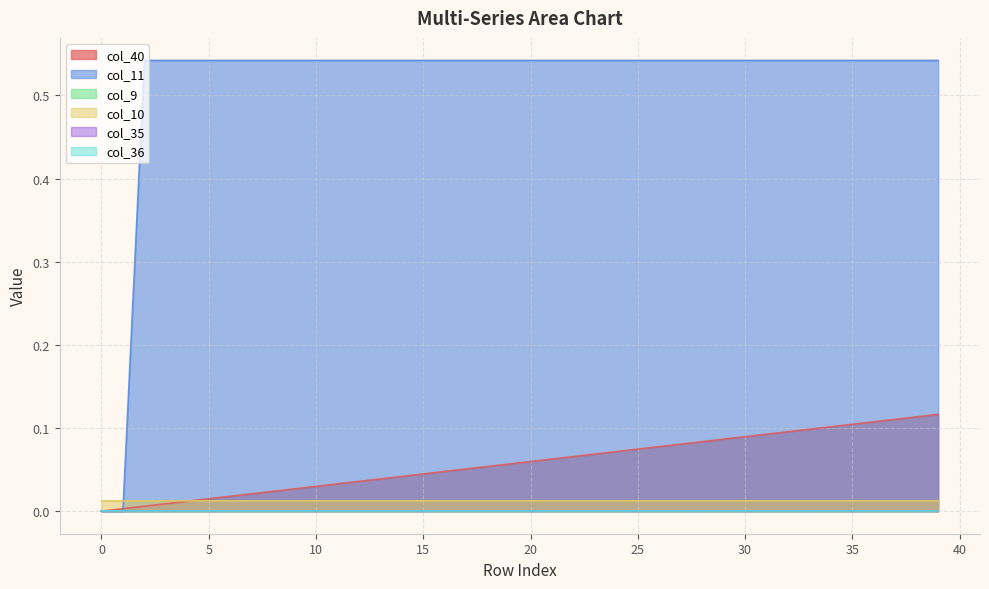

Rank the categories by col_11 value from highest to lowest.

2, 3, 4, 5, 6, 7, 8, 9, 10, 11, 12, 13, 14, 15, 16, 17, 18, 19, 20, 21, 22, 23, 24, 25, 26, 27, 28, 29, 30, 31, 32, 33, 34, 35, 36, 37, 38, 39, 0, 1